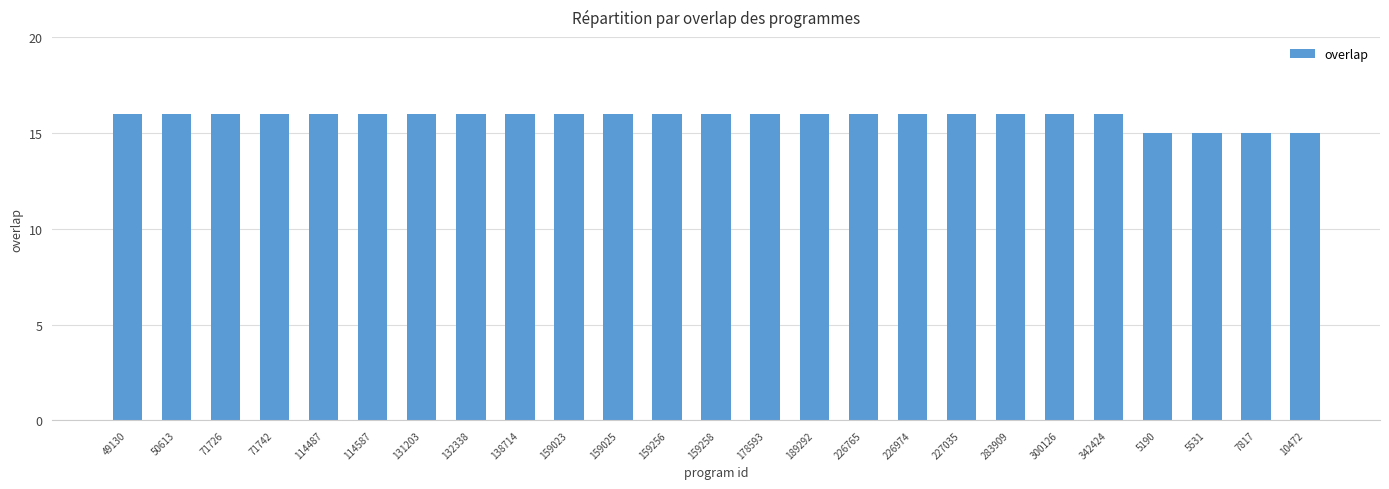

True or false: the data shows 16 at 159025.

True